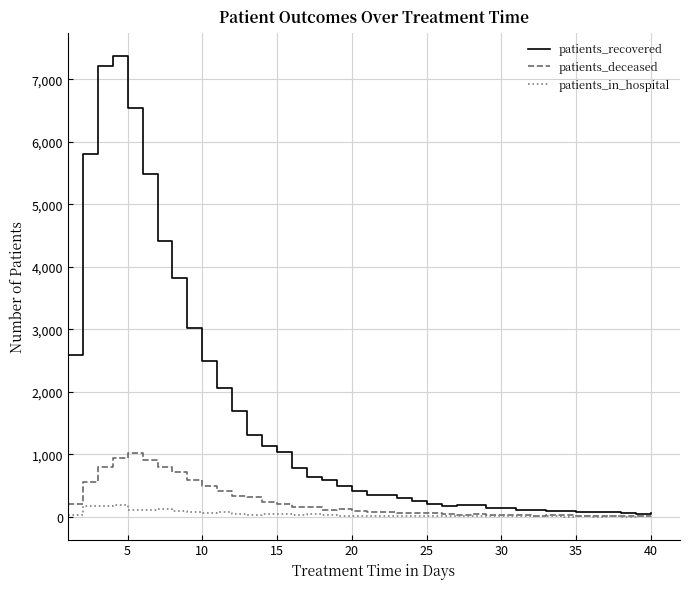

What is the greatest value displayed?

7367